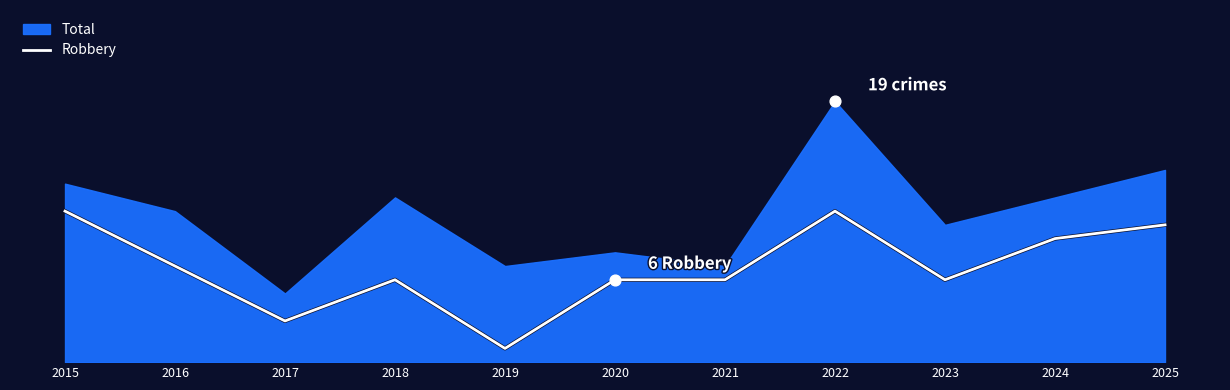

What is the ratio of the value at 2025 to the value at 2017?

3.3